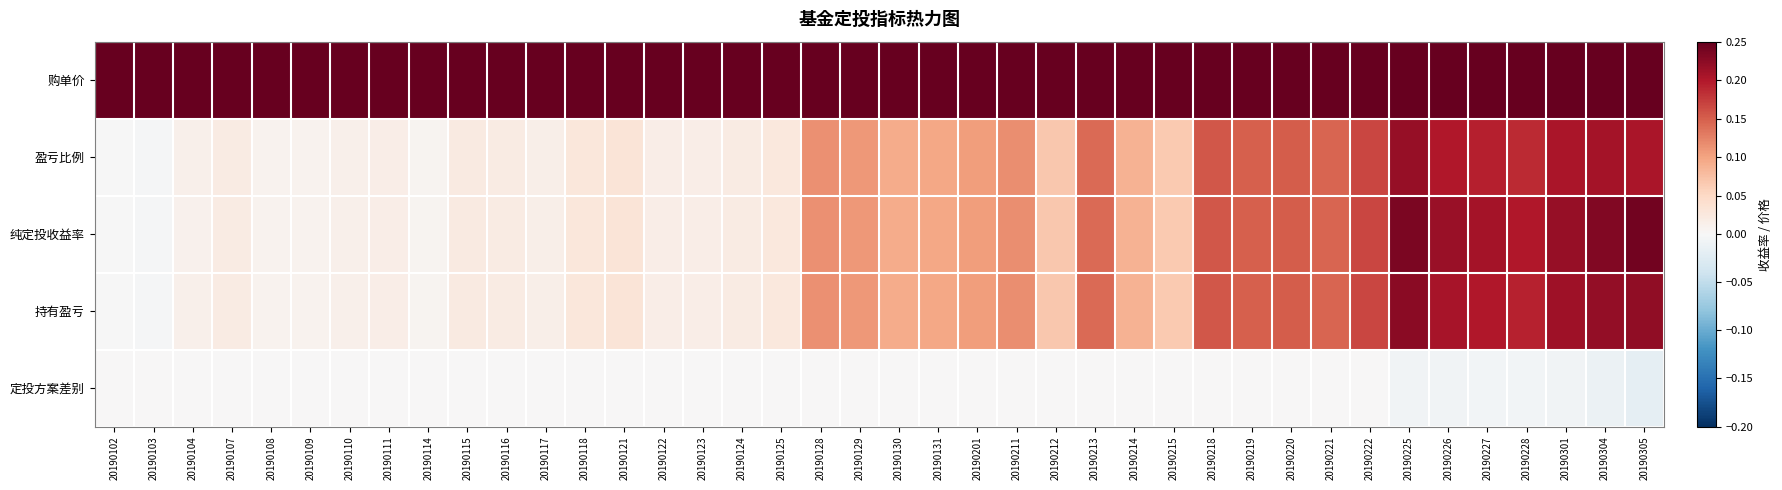

Which series has the largest total across all categories?

购单价